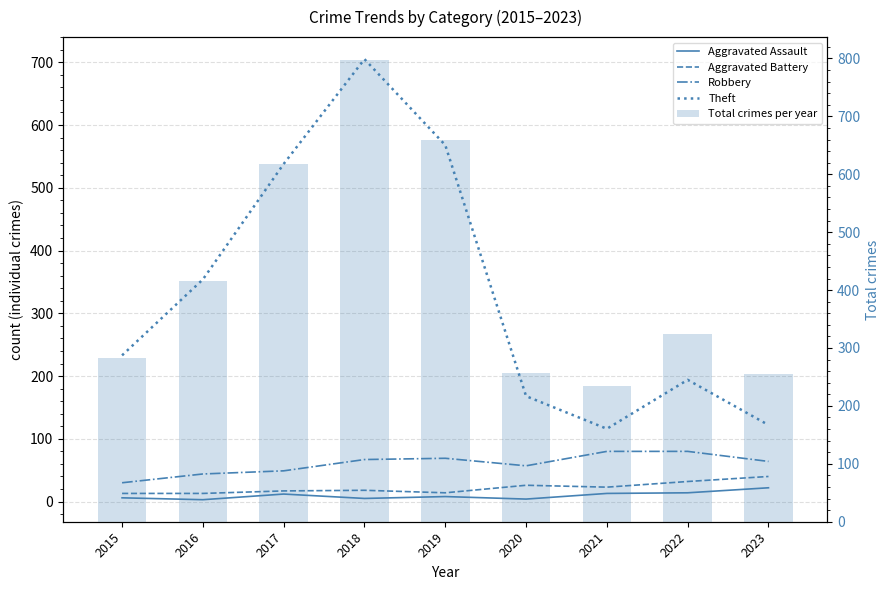

What are all the series names shown in the legend?

Aggravated Assault, Aggravated Battery, Robbery, Theft, Total crimes per year